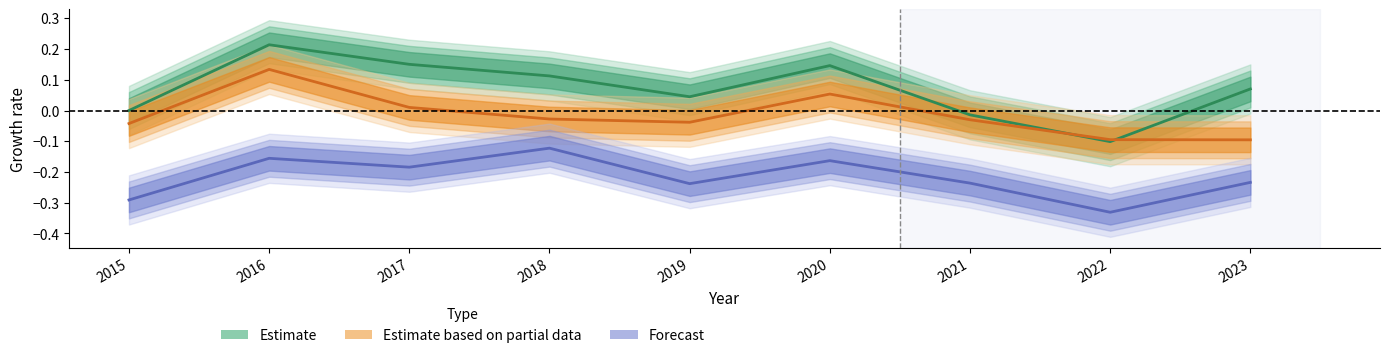

Between 2022 and 2023, which series saw the biggest shift?

Estimate